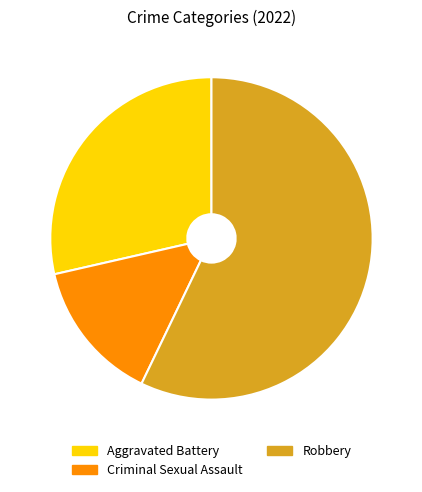

True or false: Criminal Sexual Assault accounts for 14% of the total.

True